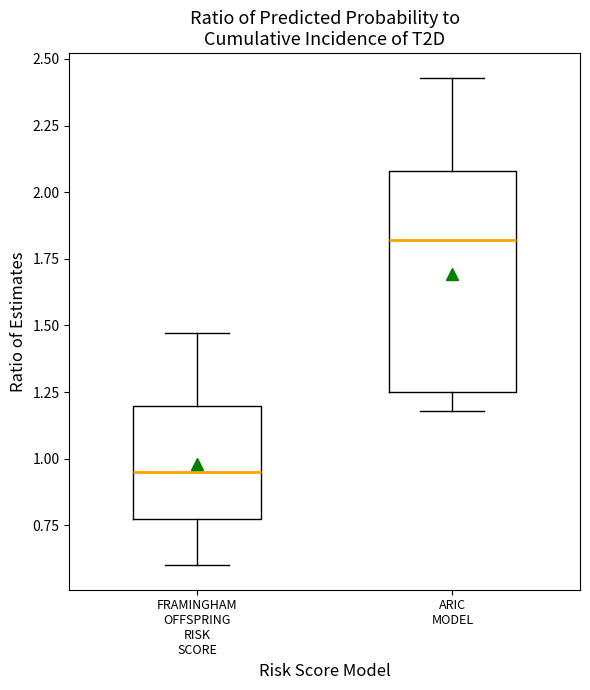

Reading left to right, read every box against the y-axis: the position of its median line, the range the box covers, and the ends of its whiskers. The values are not printed on the chart, so give them approximately, as read against the axis.

FRAMINGHAM OFFSPRING RISK SCORE: median 0.95, box 0.80 to 1.20, whiskers 0.60 to 1.45
ARIC MODEL: median 1.80, box 1.25 to 2.10, whiskers 1.20 to 2.45